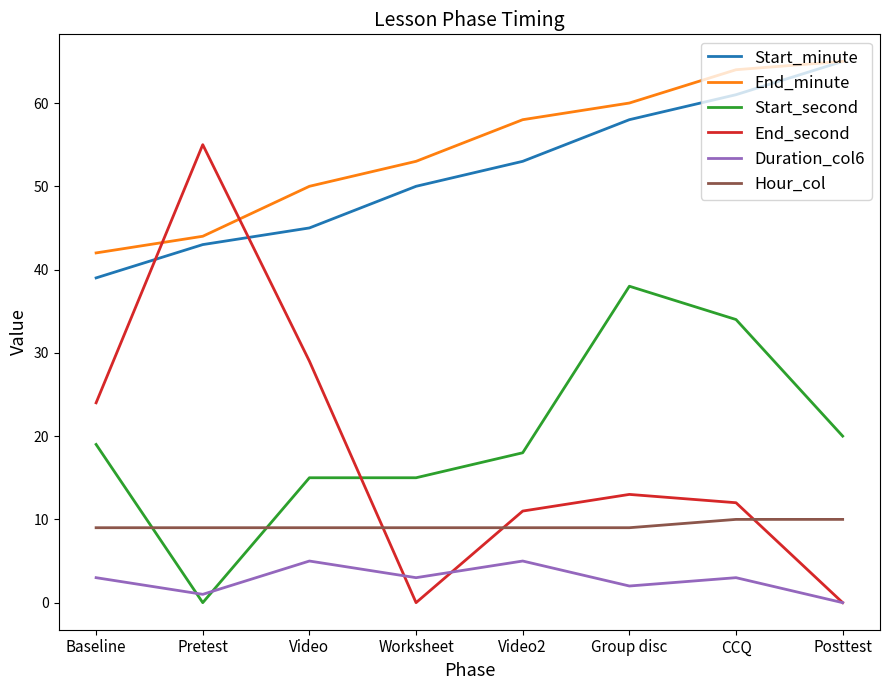

Reading left to right, what are all the values shown in this chart?

Start_minute: Baseline=39	Pretest=43	Video=45	Worksheet=50	Video2=53	Group disc=58	CCQ=61	Posttest=65
End_minute: Baseline=42	Pretest=44	Video=50	Worksheet=53	Video2=58	Group disc=60	CCQ=64	Posttest=65
Start_second: Baseline=19	Pretest=0	Video=15	Worksheet=15	Video2=18	Group disc=38	CCQ=34	Posttest=20
End_second: Baseline=24	Pretest=55	Video=29	Worksheet=0	Video2=11	Group disc=13	CCQ=12	Posttest=0
Duration_col6: Baseline=3	Pretest=1	Video=5	Worksheet=3	Video2=5	Group disc=2	CCQ=3	Posttest=0
Hour_col: Baseline=9	Pretest=9	Video=9	Worksheet=9	Video2=9	Group disc=9	CCQ=10	Posttest=10